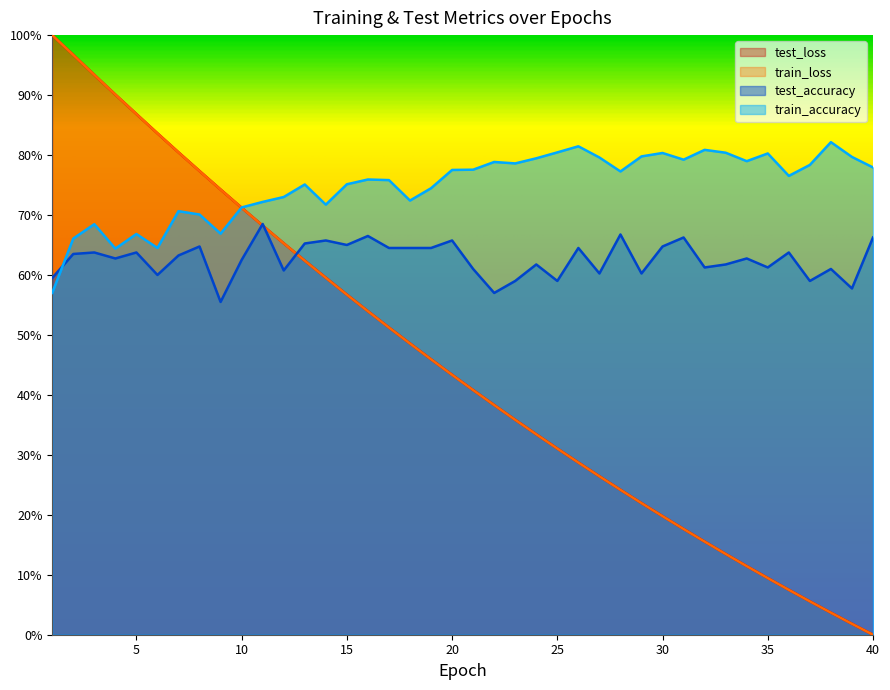

Reading left to right, list all the values displayed in this chart.

test_loss: 1=1.0	2=1.0	3=0.9	4=0.9	5=0.9	6=0.8	7=0.8	8=0.8	9=0.7	10=0.7	11=0.7	12=0.7	13=0.6	14=0.6	15=0.6	16=0.5	17=0.5	18=0.5	19=0.5	20=0.4	21=0.4	22=0.4	23=0.4	24=0.3	25=0.3	26=0.3	27=0.3	28=0.2	29=0.2	30=0.2	31=0.2	32=0.2	33=0.1	34=0.1	35=0.1	36=0.1	37=0.1	38=0.0	39=0.0	40=0.0
train_loss: 1=1.0	2=1.0	3=0.9	4=0.9	5=0.9	6=0.8	7=0.8	8=0.8	9=0.7	10=0.7	11=0.7	12=0.7	13=0.6	14=0.6	15=0.6	16=0.5	17=0.5	18=0.5	19=0.5	20=0.4	21=0.4	22=0.4	23=0.4	24=0.3	25=0.3	26=0.3	27=0.3	28=0.2	29=0.2	30=0.2	31=0.2	32=0.2	33=0.1	34=0.1	35=0.1	36=0.1	37=0.1	38=0.0	39=0.0	40=0.0
test_accuracy: 1=0.6	2=0.6	3=0.6	4=0.6	5=0.6	6=0.6	7=0.6	8=0.6	9=0.6	10=0.6	11=0.7	12=0.6	13=0.7	14=0.7	15=0.6	16=0.7	17=0.6	18=0.6	19=0.6	20=0.7	21=0.6	22=0.6	23=0.6	24=0.6	25=0.6	26=0.6	27=0.6	28=0.7	29=0.6	30=0.6	31=0.7	32=0.6	33=0.6	34=0.6	35=0.6	36=0.6	37=0.6	38=0.6	39=0.6	40=0.7
train_accuracy: 1=0.6	2=0.7	3=0.7	4=0.6	5=0.7	6=0.6	7=0.7	8=0.7	9=0.7	10=0.7	11=0.7	12=0.7	13=0.8	14=0.7	15=0.8	16=0.8	17=0.8	18=0.7	19=0.7	20=0.8	21=0.8	22=0.8	23=0.8	24=0.8	25=0.8	26=0.8	27=0.8	28=0.8	29=0.8	30=0.8	31=0.8	32=0.8	33=0.8	34=0.8	35=0.8	36=0.8	37=0.8	38=0.8	39=0.8	40=0.8